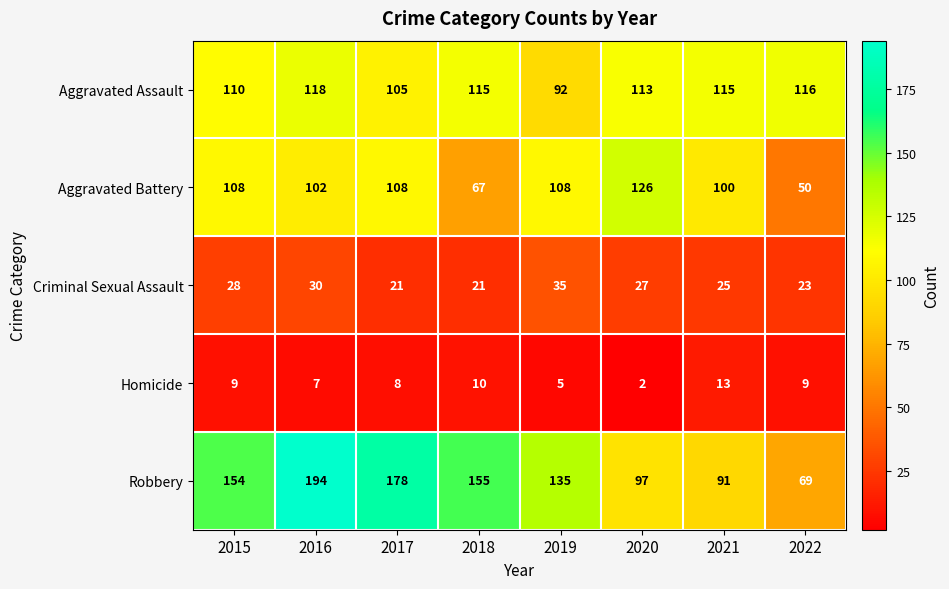

Where is Homicide nearest to the value 7?

2016